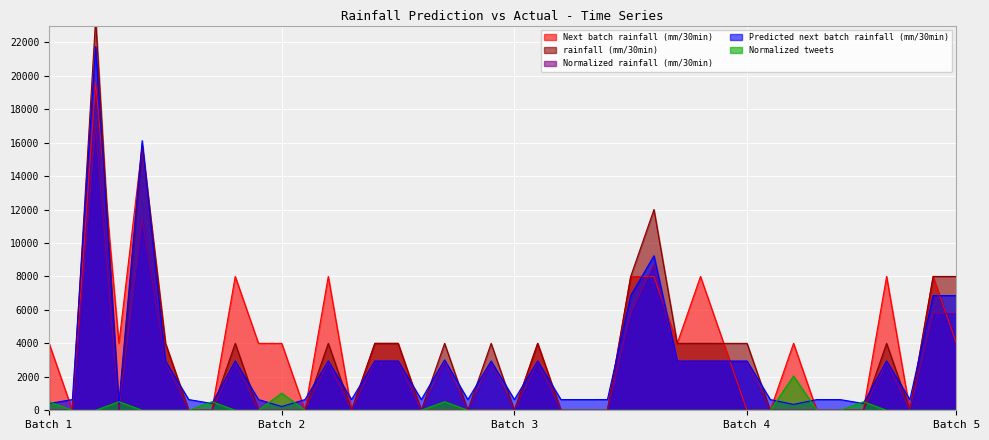

True or false: Normalized tweets and rainfall (mm/30min) cross at least once.

True